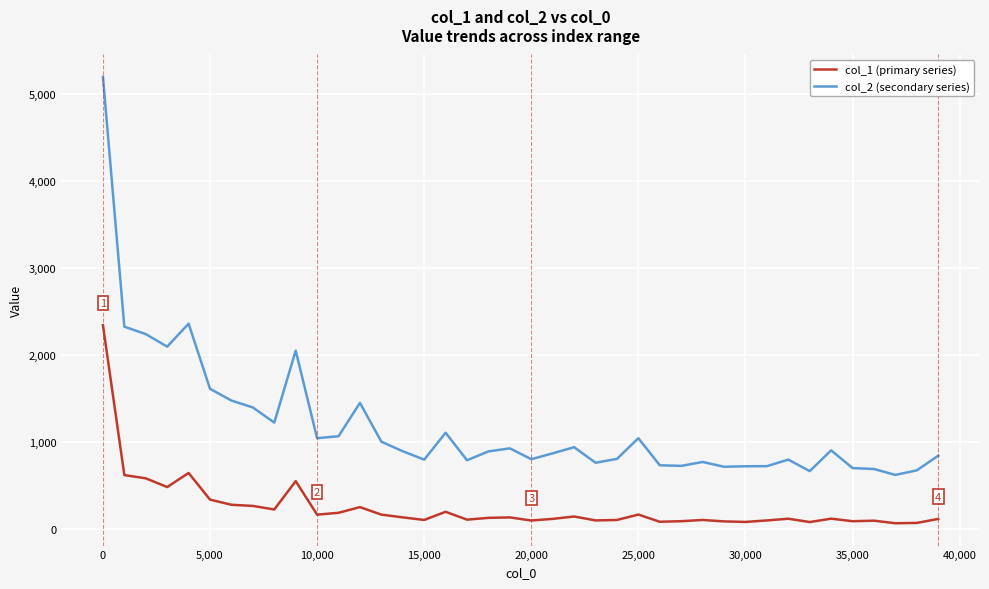

Rank the series by their maximum value, from highest to lowest.

col_2 (secondary series), col_1 (primary series)